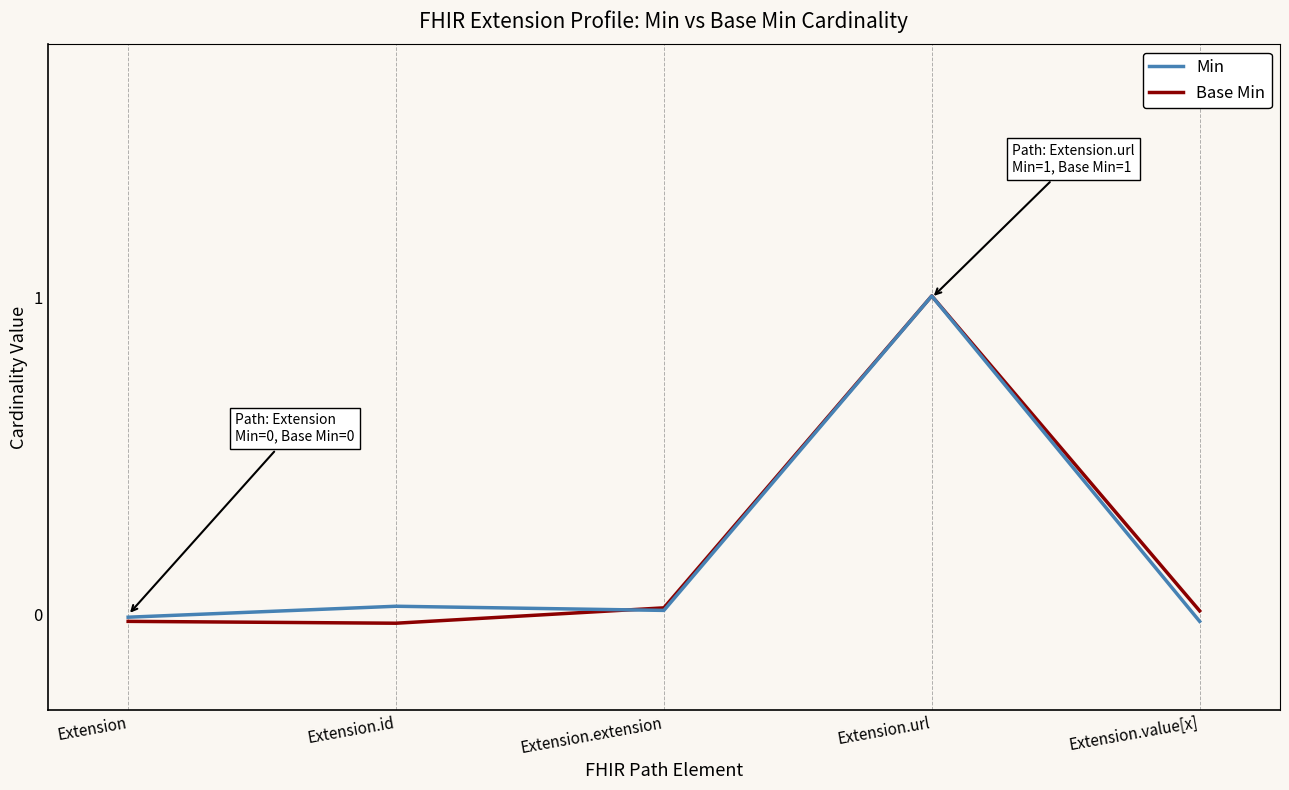

What is the sum of all Min values?

1.0